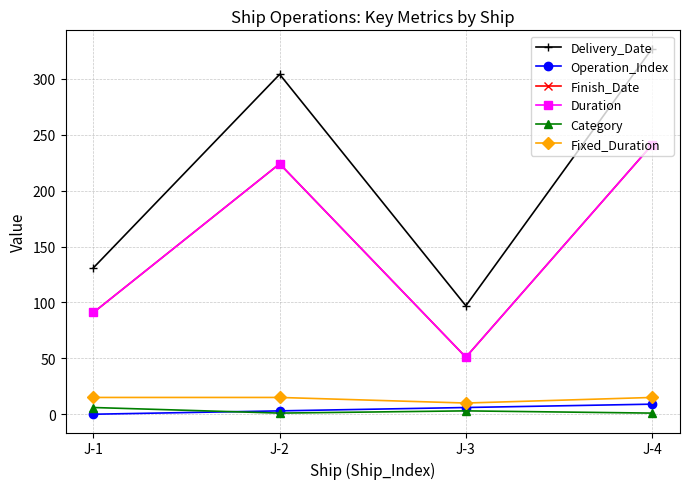

True or false: Finish_Date has more than 1 points higher than both neighbors.

False